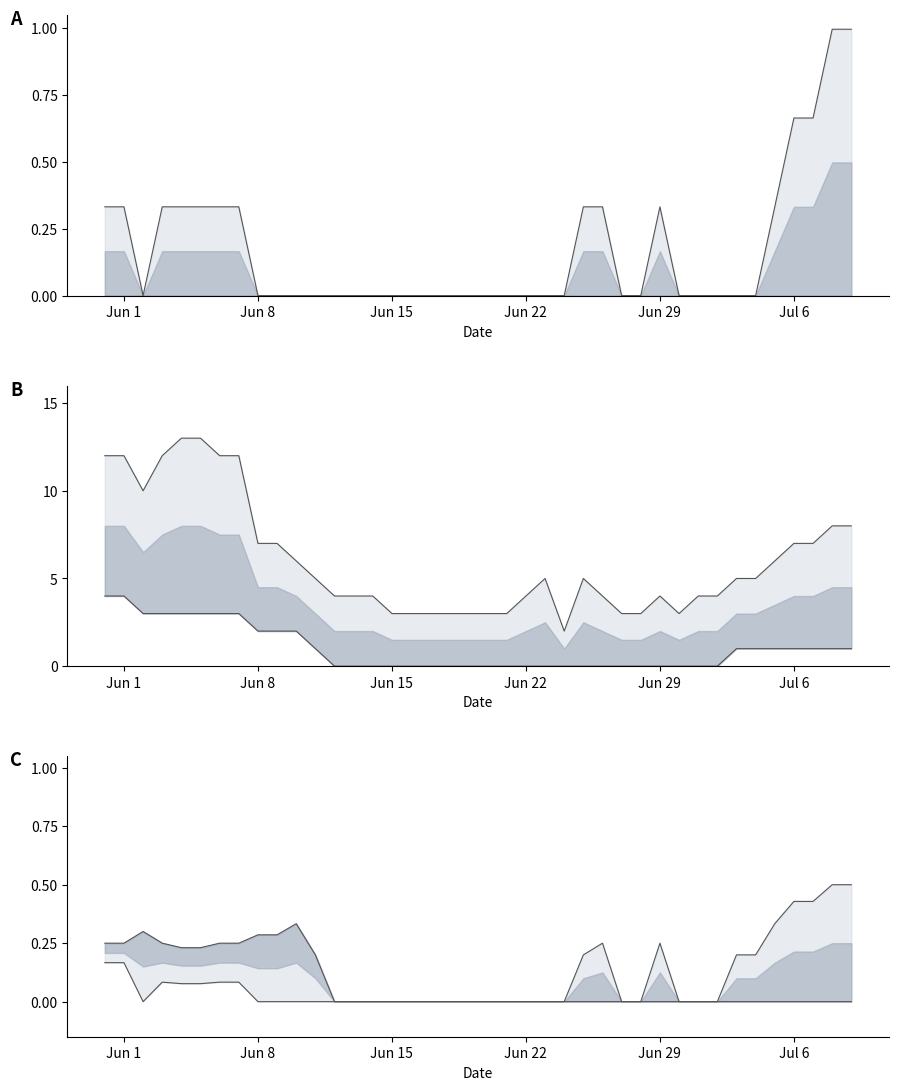

Which label corresponds to the smallest value in the chart?

Jun 15